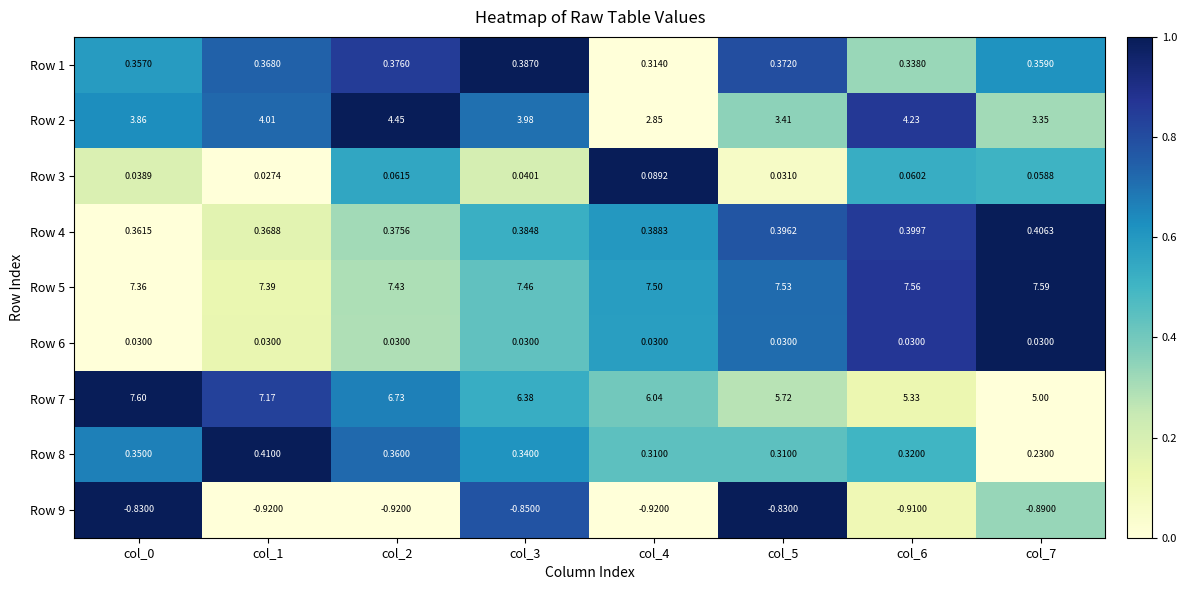

Is the value of Row 6 at col_3 greater than the value of Row 1 at col_5?

No